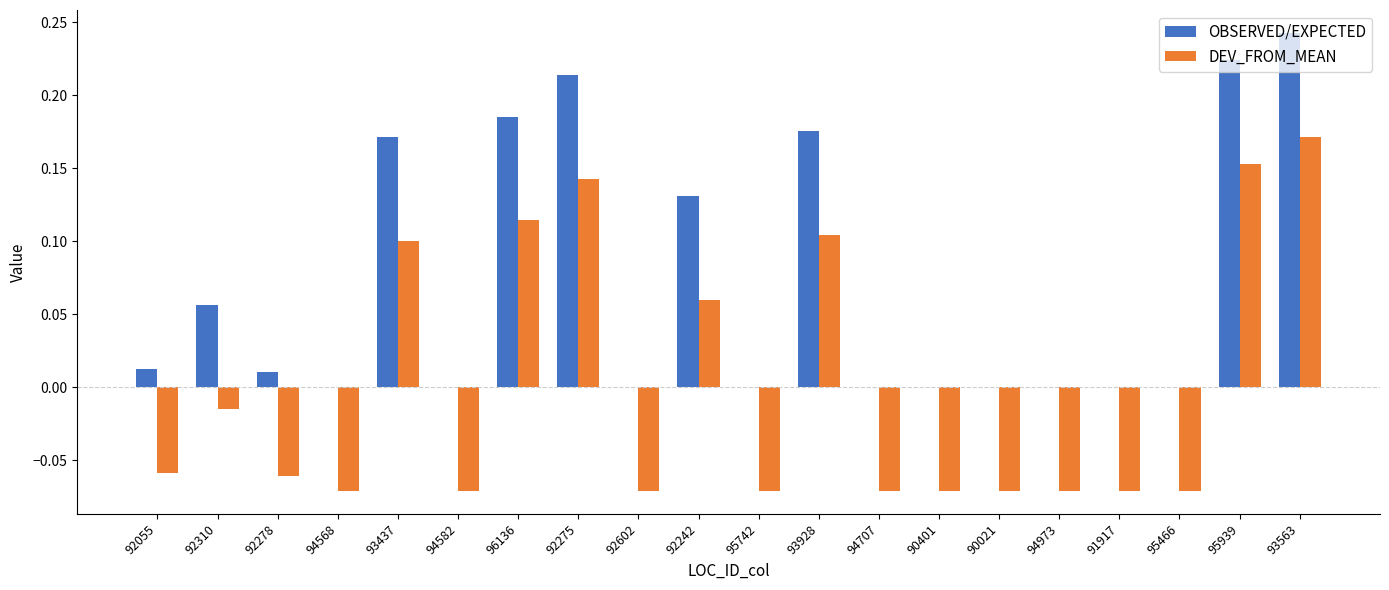

Where does the DEV_FROM_MEAN series first go above 0?

93437